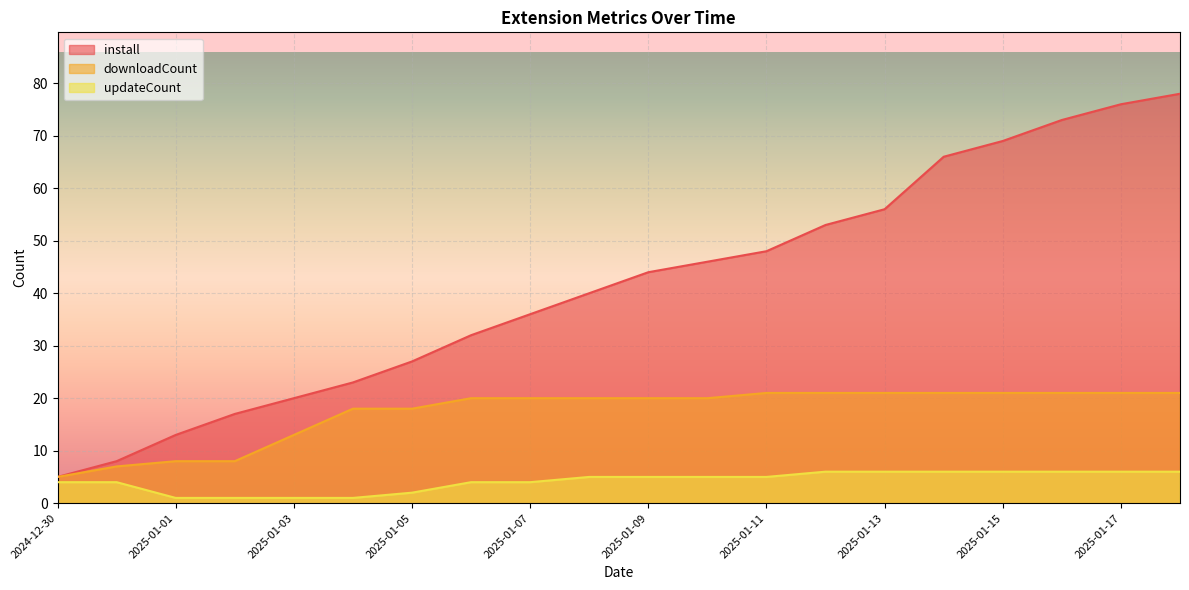

How many lines are shown in the chart?

3